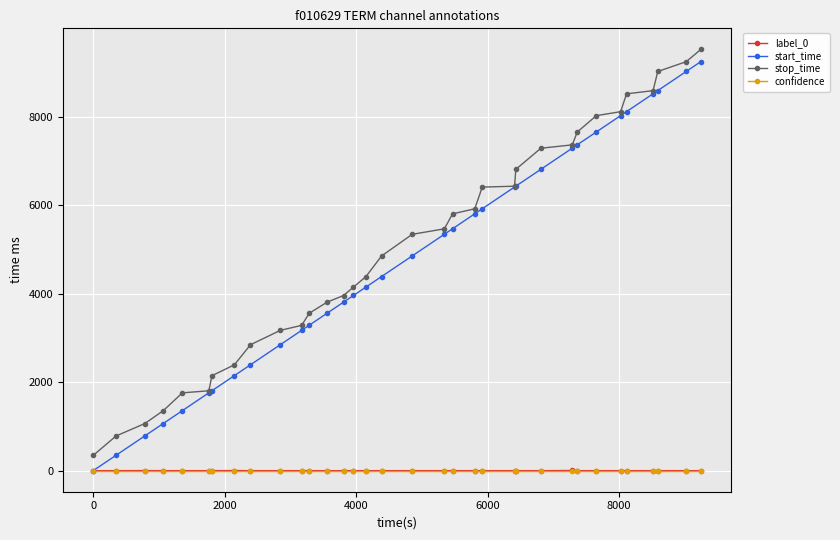

What is the maximum value shown in the chart?

9518